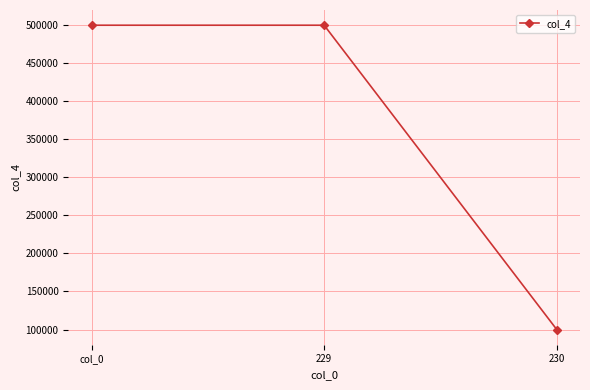

What value does the data have at 229, to the nearest 100?

500000